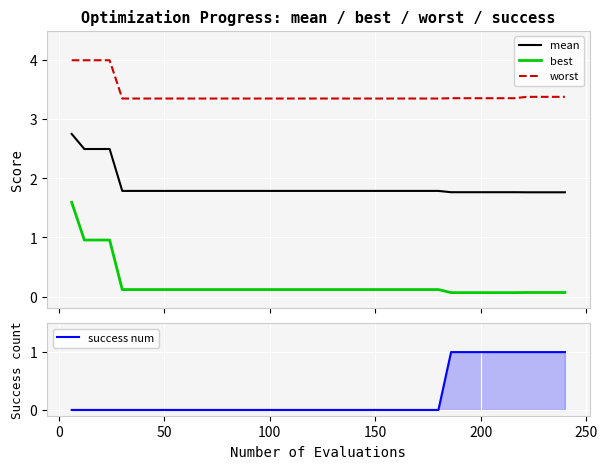

True or false: success num has more than 0 points higher than both neighbors.

False